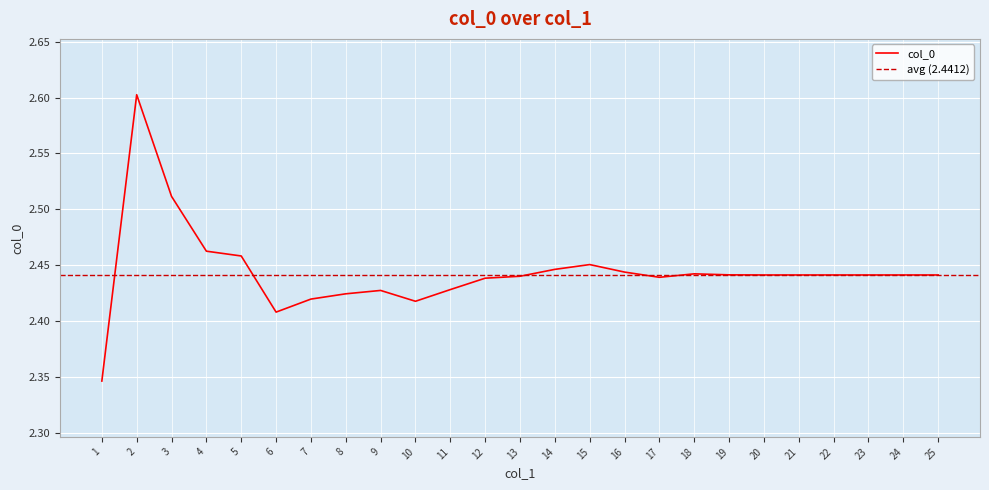

The value at 13 is 2.4. True or false?

True